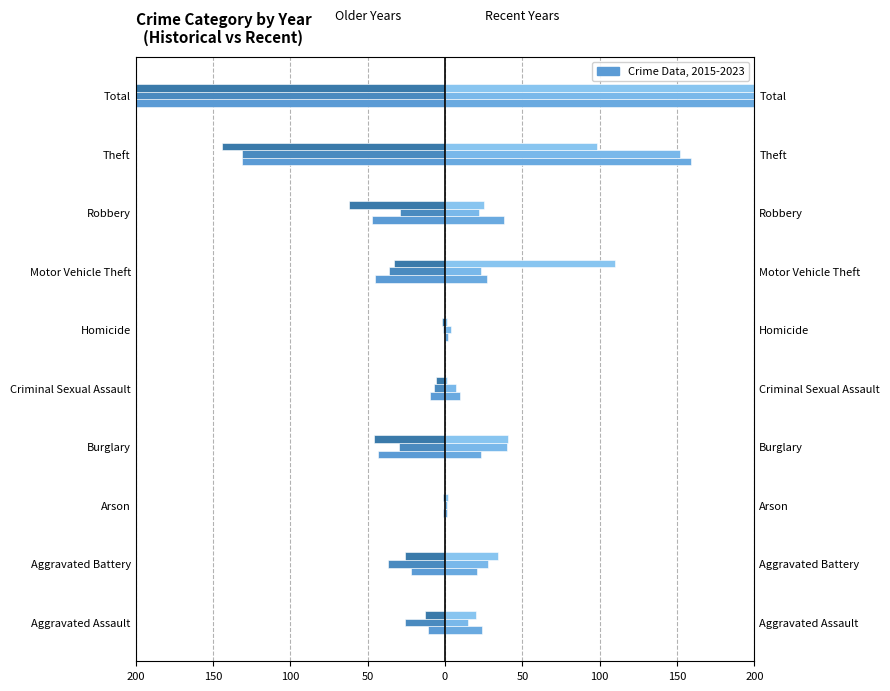

The value of 2018 (right) at Robbery is 38. True or false?

True